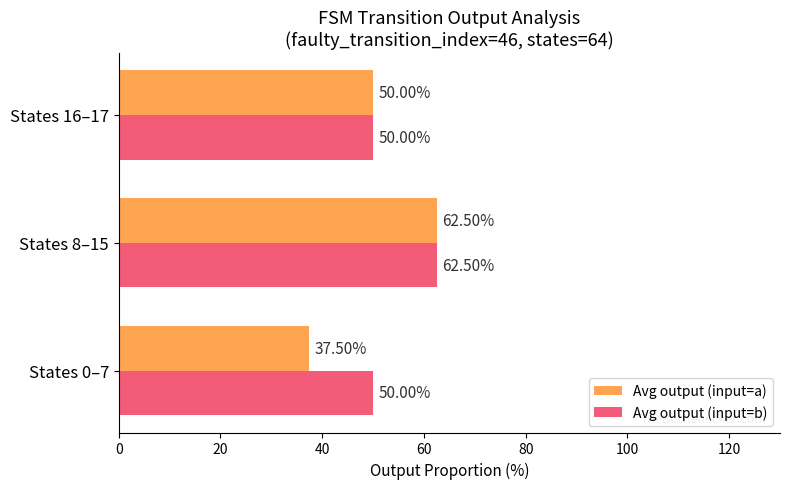

What is the maximum value for Avg output (input=a)?

62.5